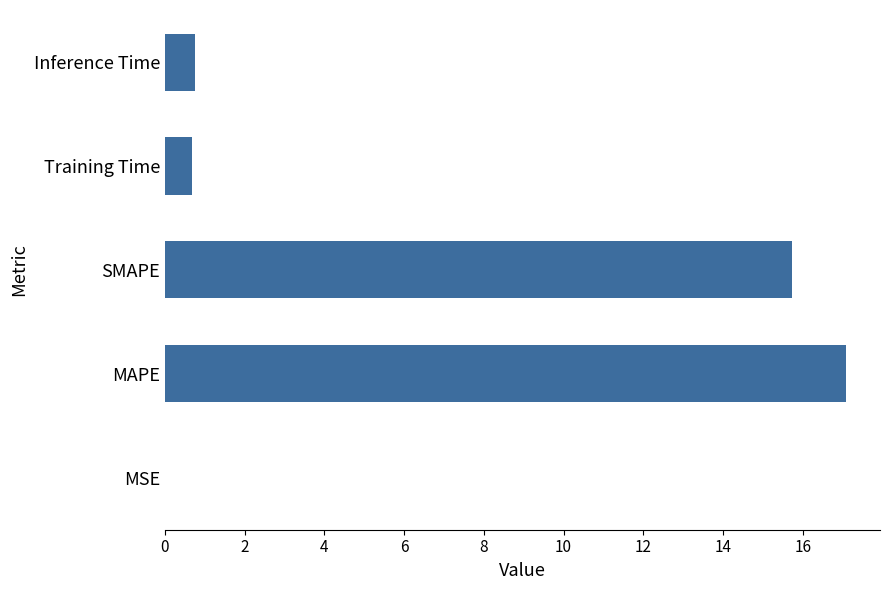

The value at SMAPE is 25.5. True or false?

False